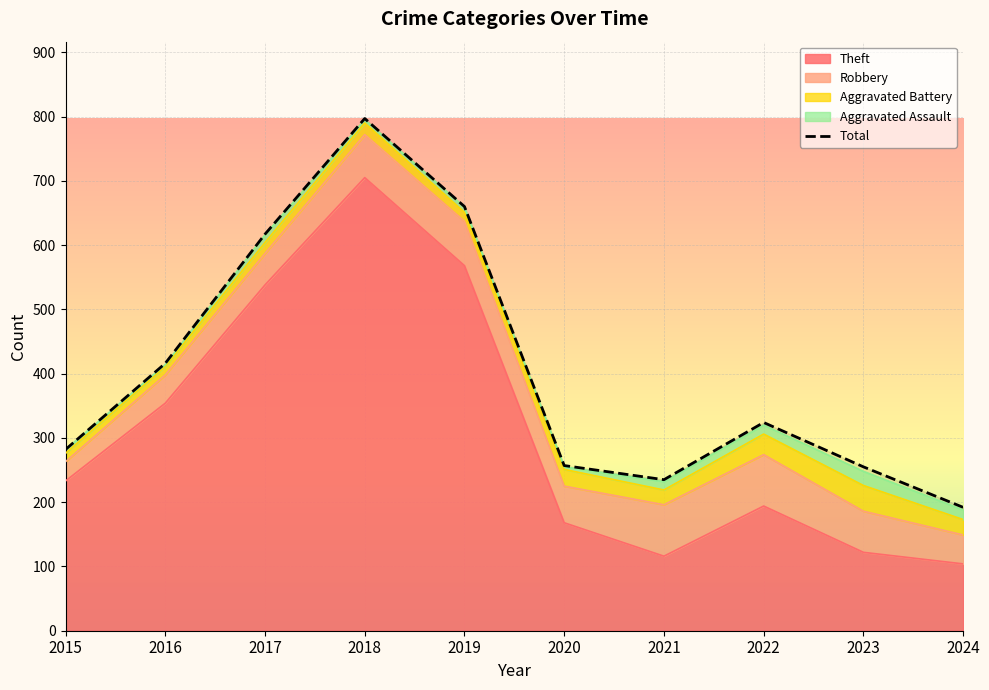

How many distinct data groups are displayed?

1